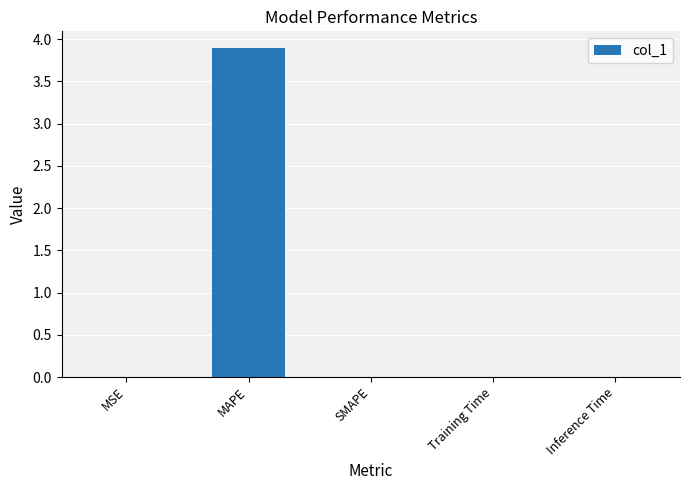

At which category does the chart reach its peak across all series?

MAPE